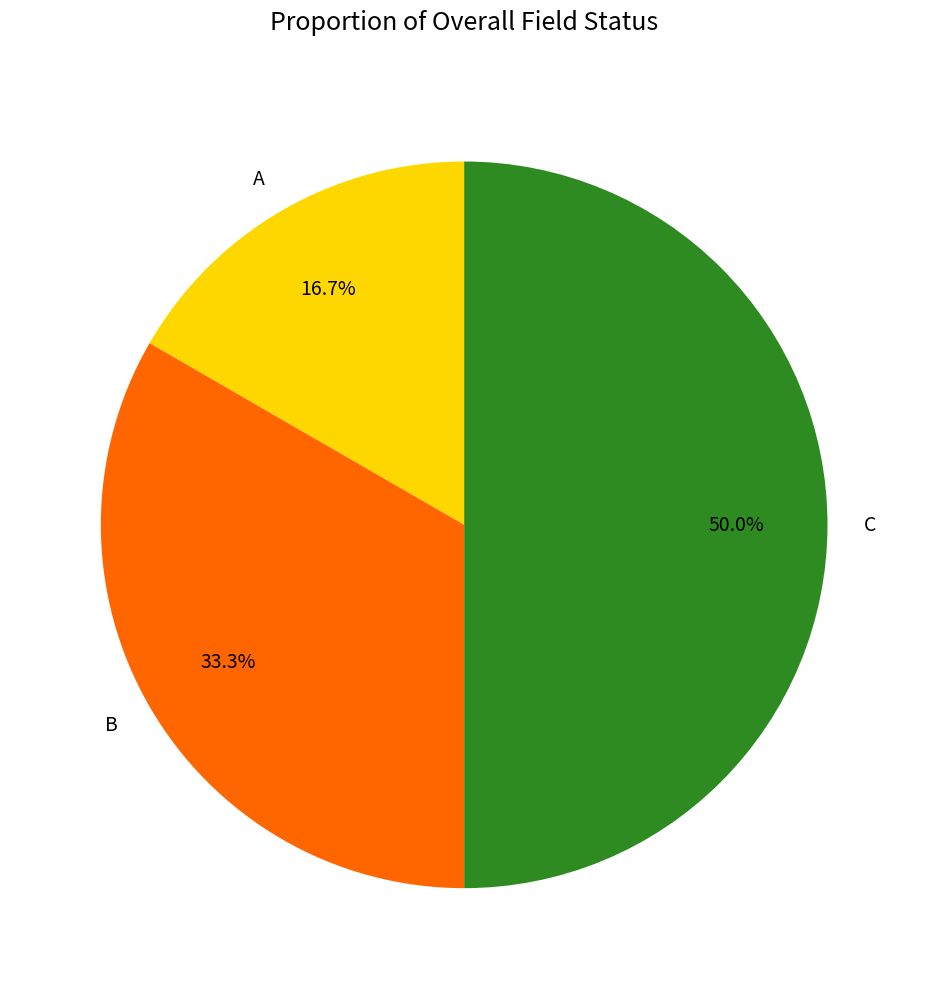

What percentage is NOT represented by A?

83.3%